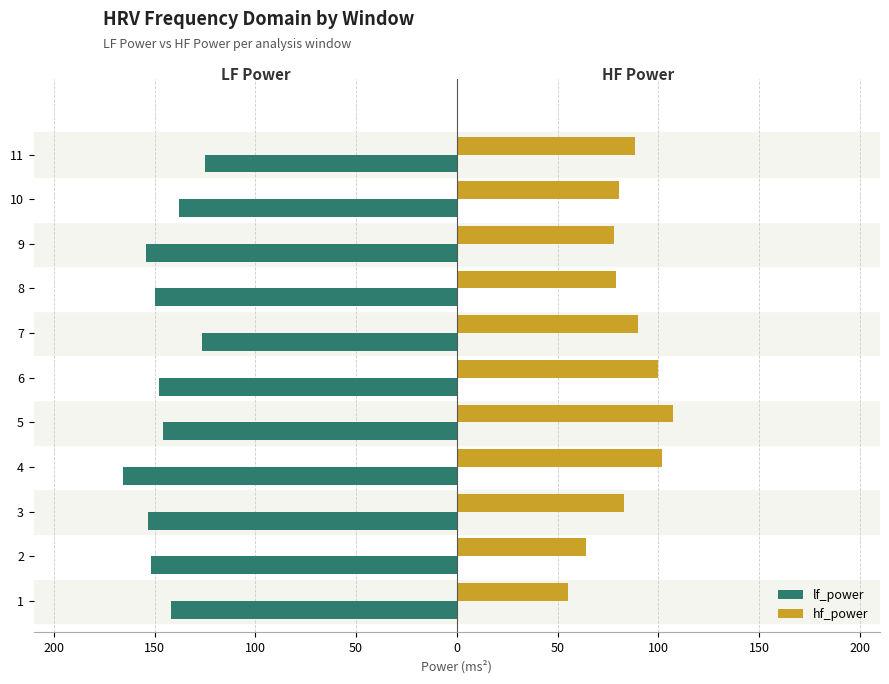

What are all the series names shown in the legend?

lf_power, hf_power